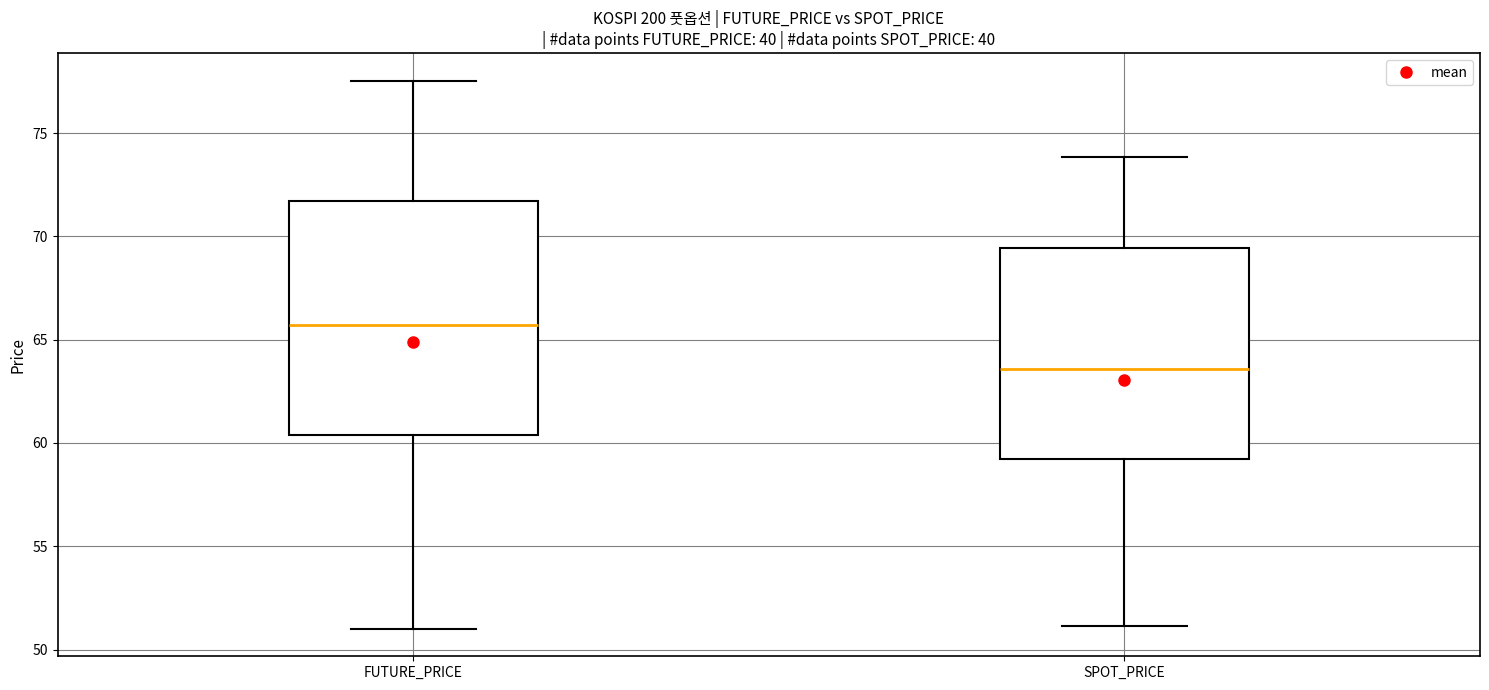

Reading left to right, read every box against the y-axis: the position of its median line, the range the box covers, and the ends of its whiskers. The values are not printed on the chart, so give them approximately, as read against the axis.

FUTURE_PRICE: median 65.5, box 60.5 to 71.5, whiskers 51.0 to 77.5
SPOT_PRICE: median 63.5, box 59.0 to 69.5, whiskers 51.0 to 74.0